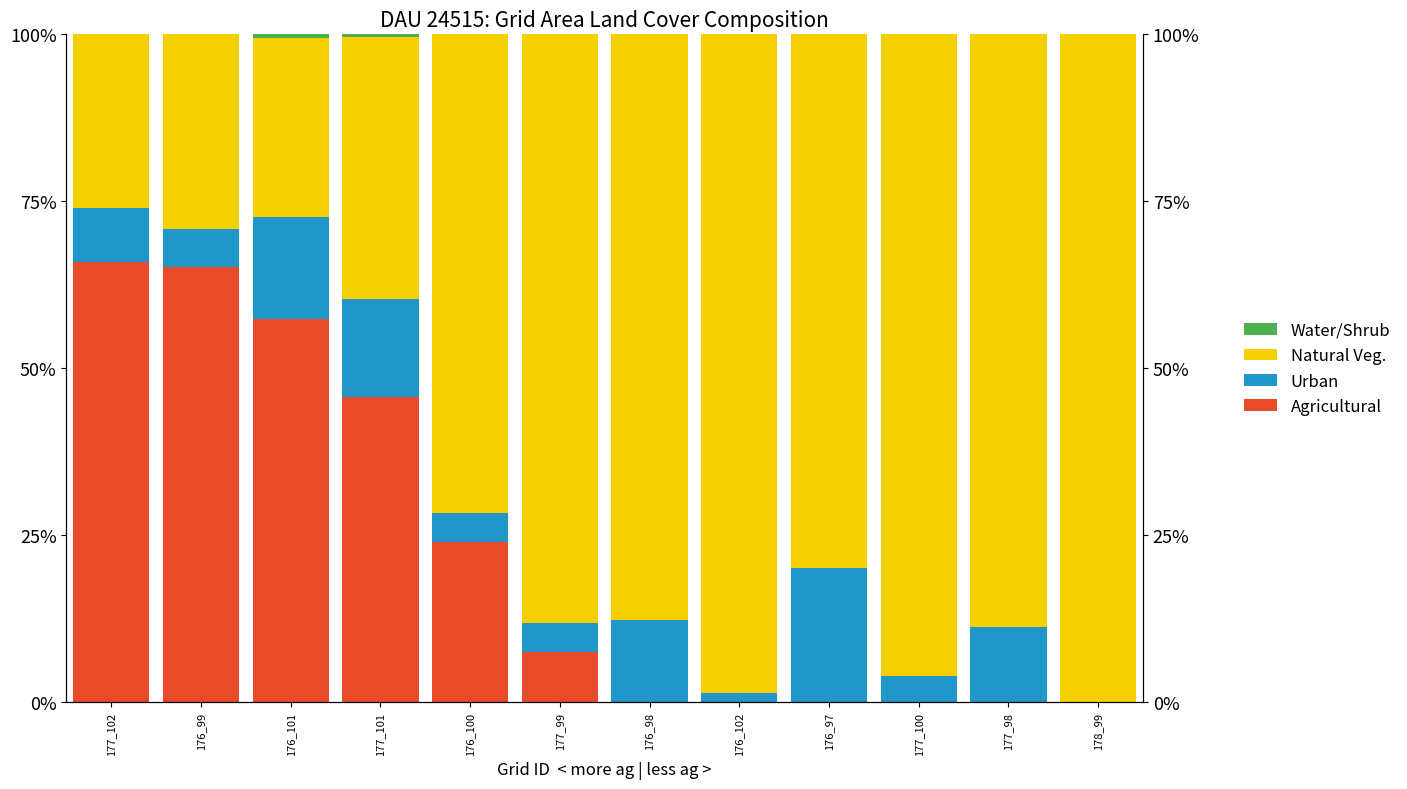

Is the value of Natural Veg. at 177_100 greater than the value of Water/Shrub at 176_102?

Yes